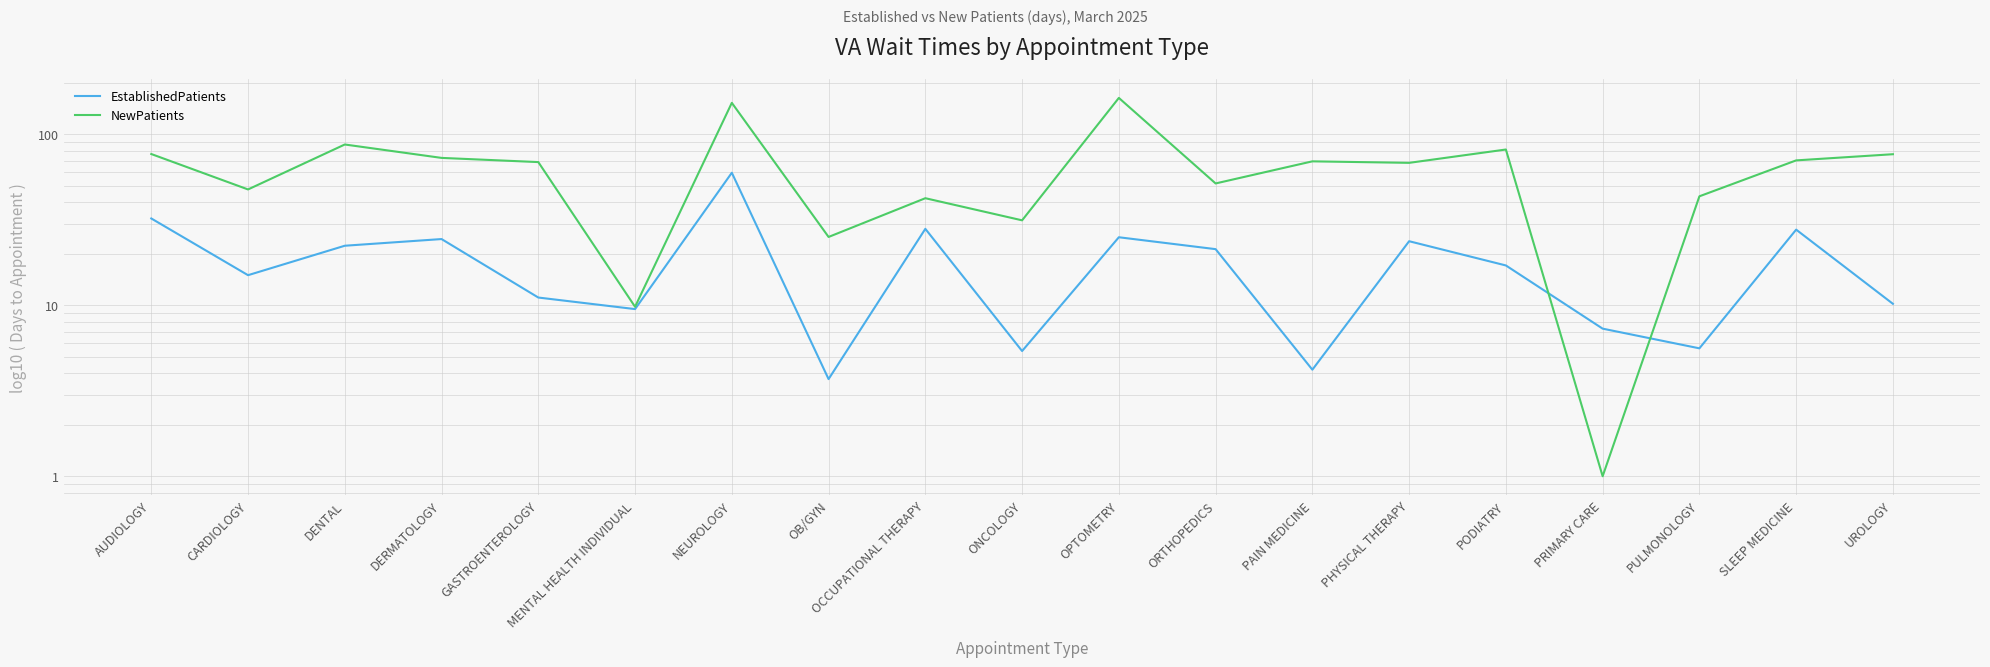

At which category is the sum across all series the highest?

NEUROLOGY